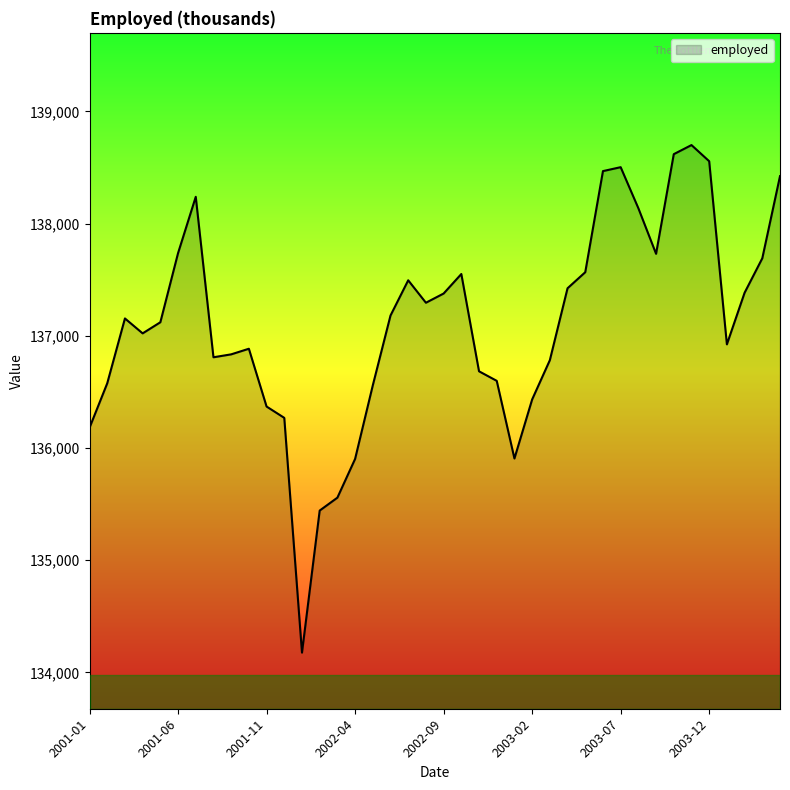

What is the smallest value displayed?

134177